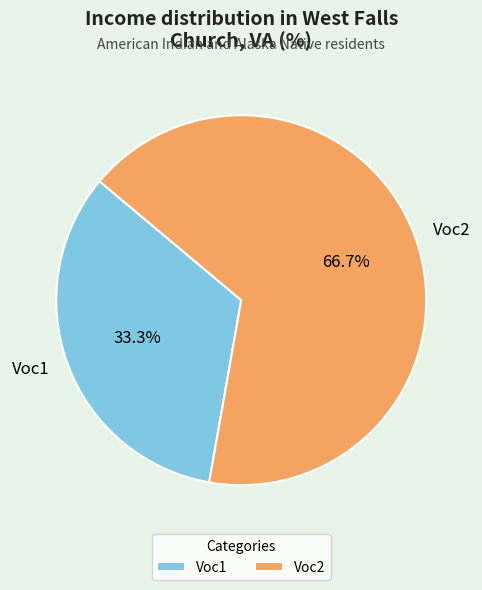

To the nearest percent, what is the difference between the Voc1 and Voc2 slice percentages?

33%